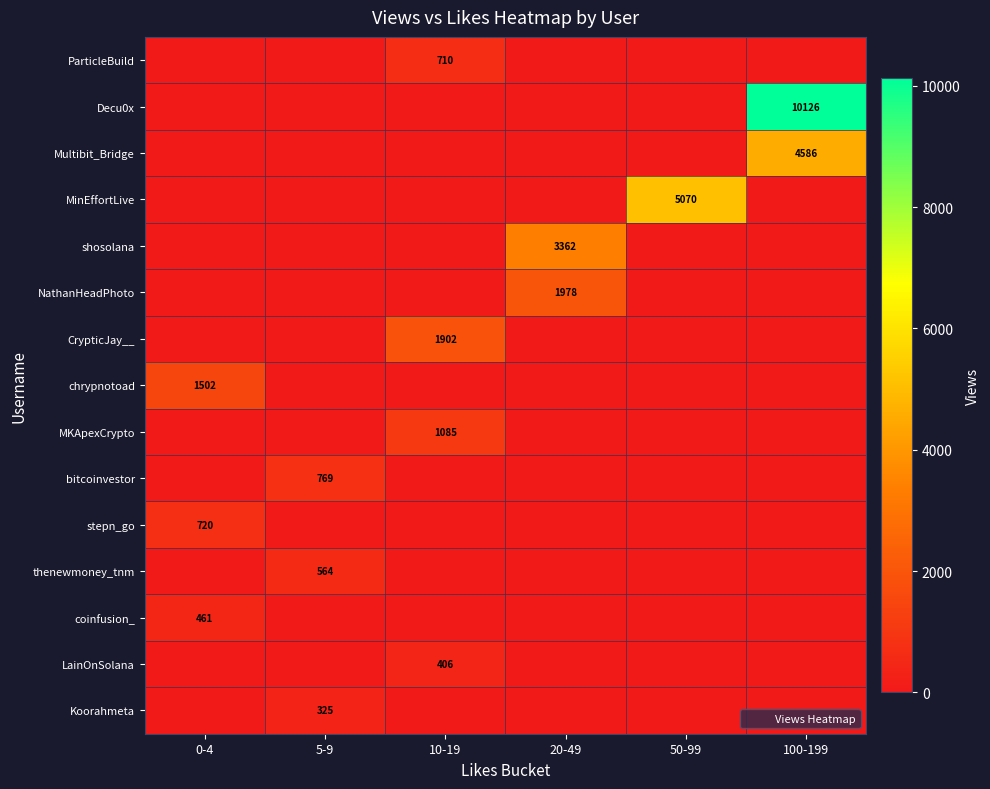

Which series has the widest spread of values?

Decu0x